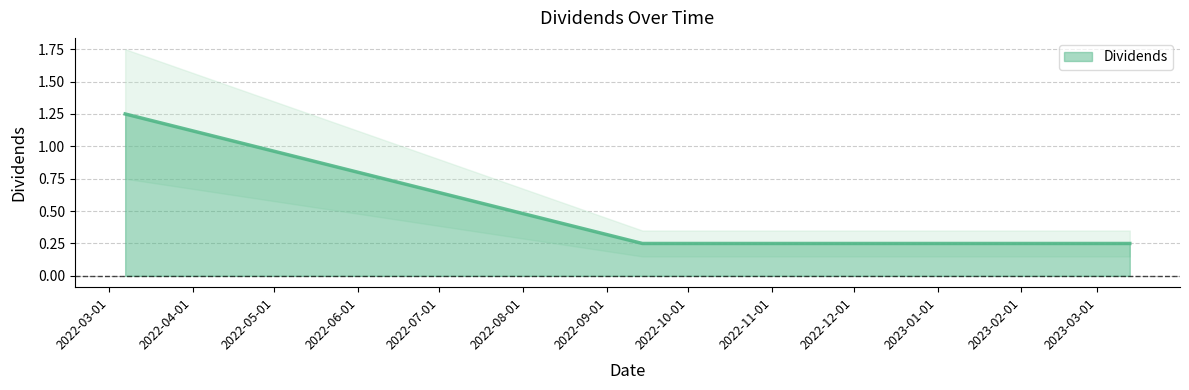

What is the maximum value shown in the chart?

1.2